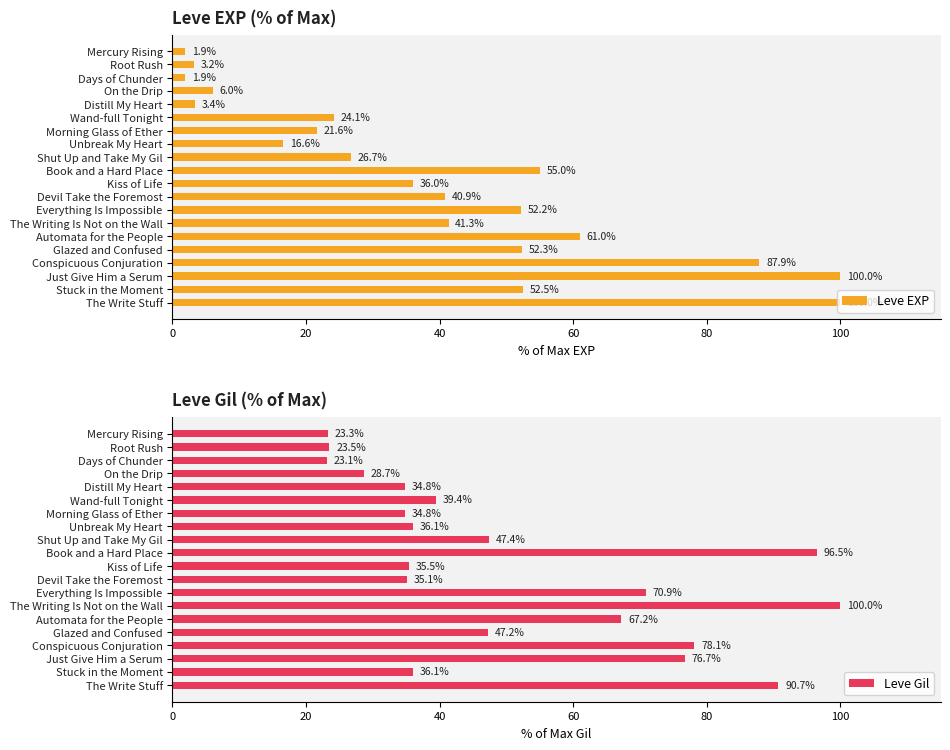

Which series has the largest total across all categories?

Leve Gil